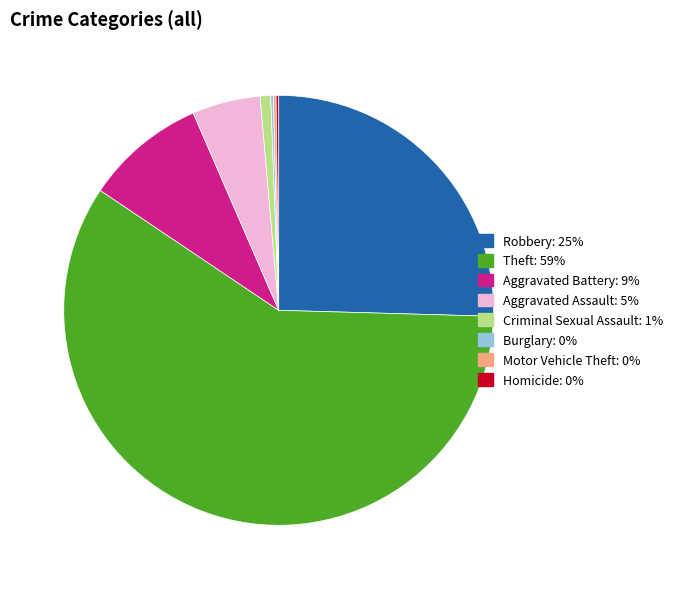

Which slice is the largest?

Theft